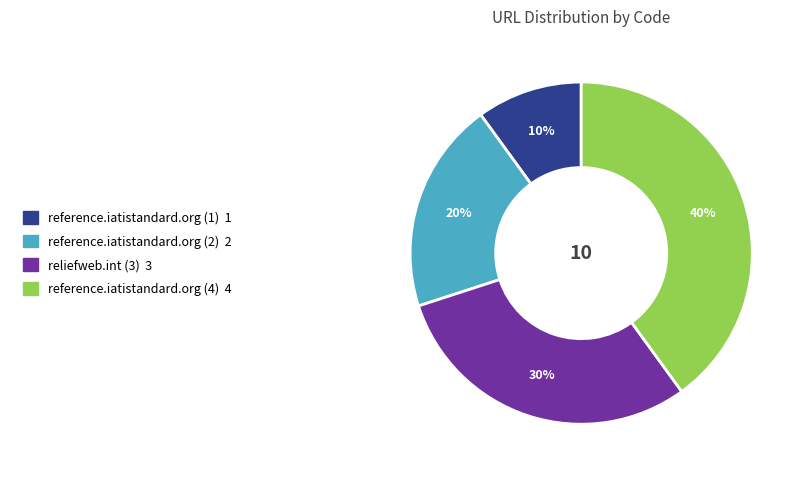

Combined, do reference.iatistandard.org (4) and reliefweb.int (3) account for over 50%?

Yes